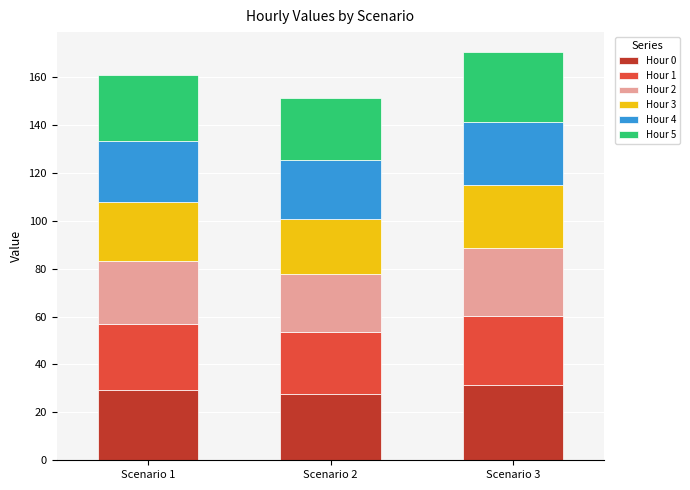

What is the highest value of the Hour 0 series?

31.4